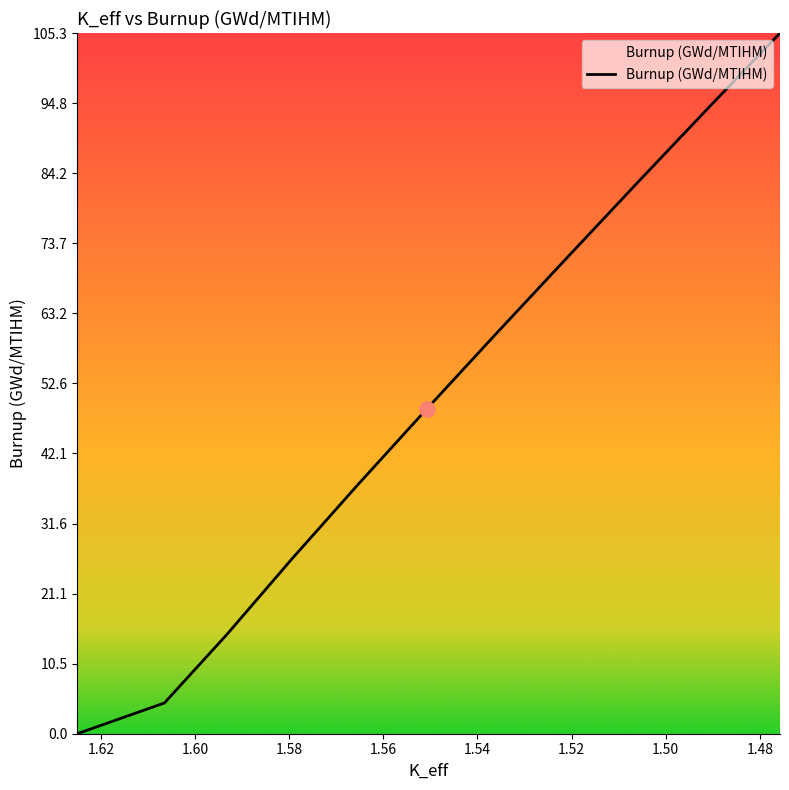

What is the change in value from 1.52112995 to 1.50614038?

+11.3